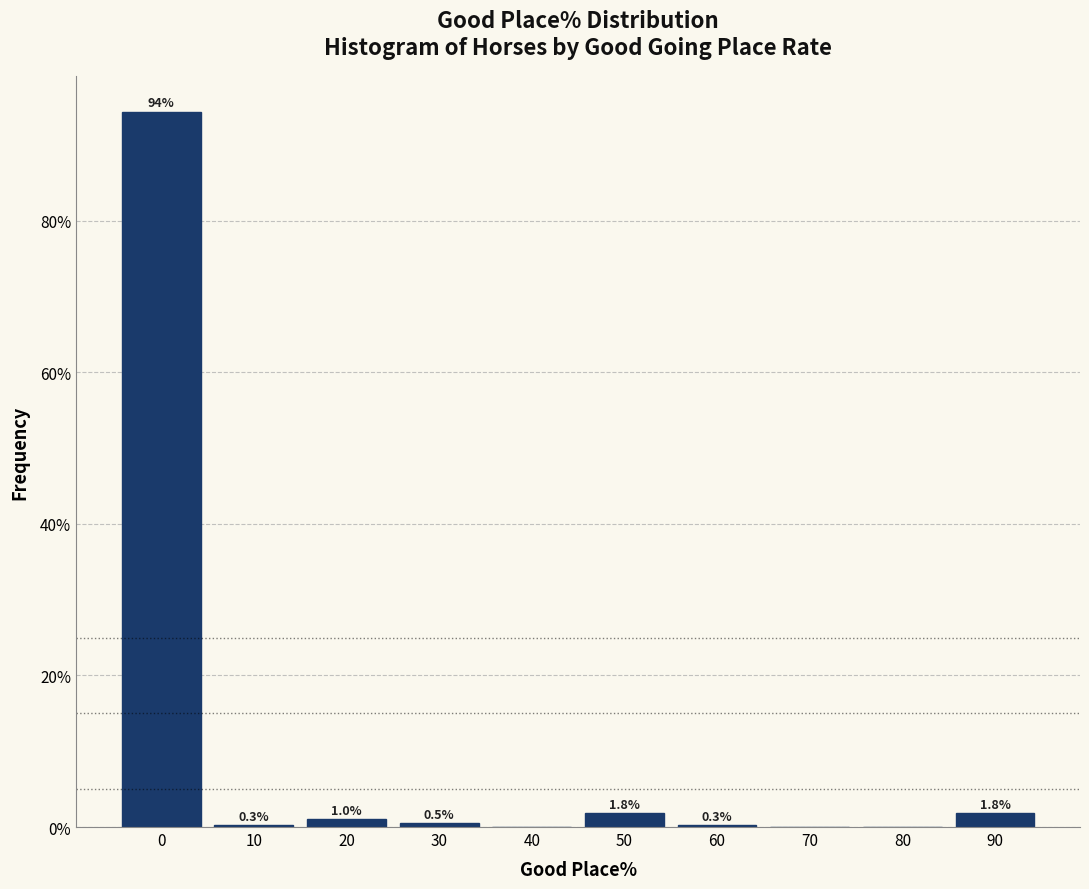

Reading right to left, extract all data points from this chart.

90=1.8	80=0.0	70=0.0	60=0.3	50=1.8	40=0.0	30=0.5	20=1.0	10=0.3	0=94.4